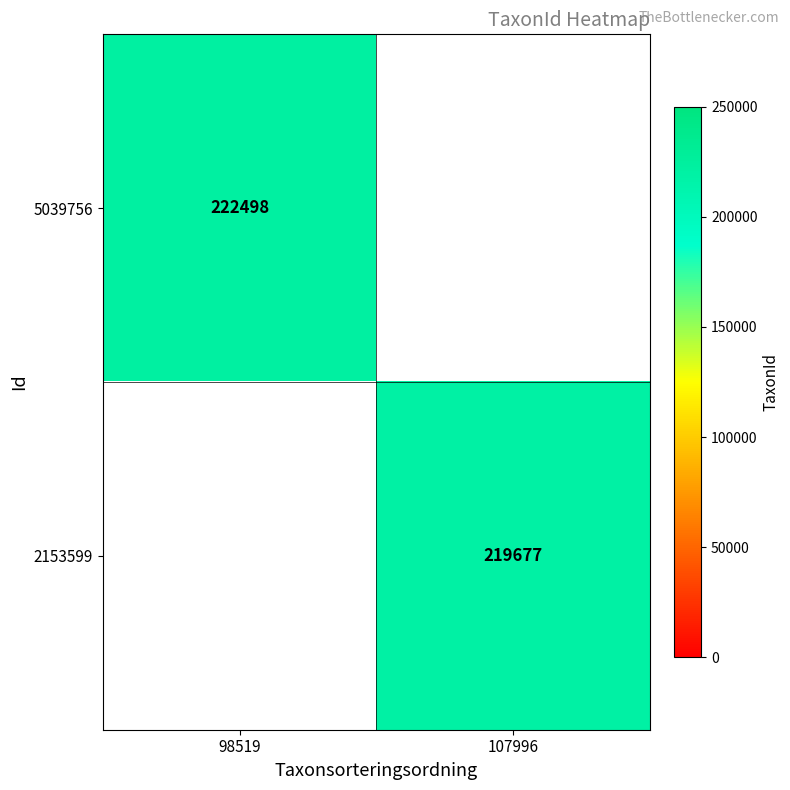

How many distinct data groups are displayed?

2